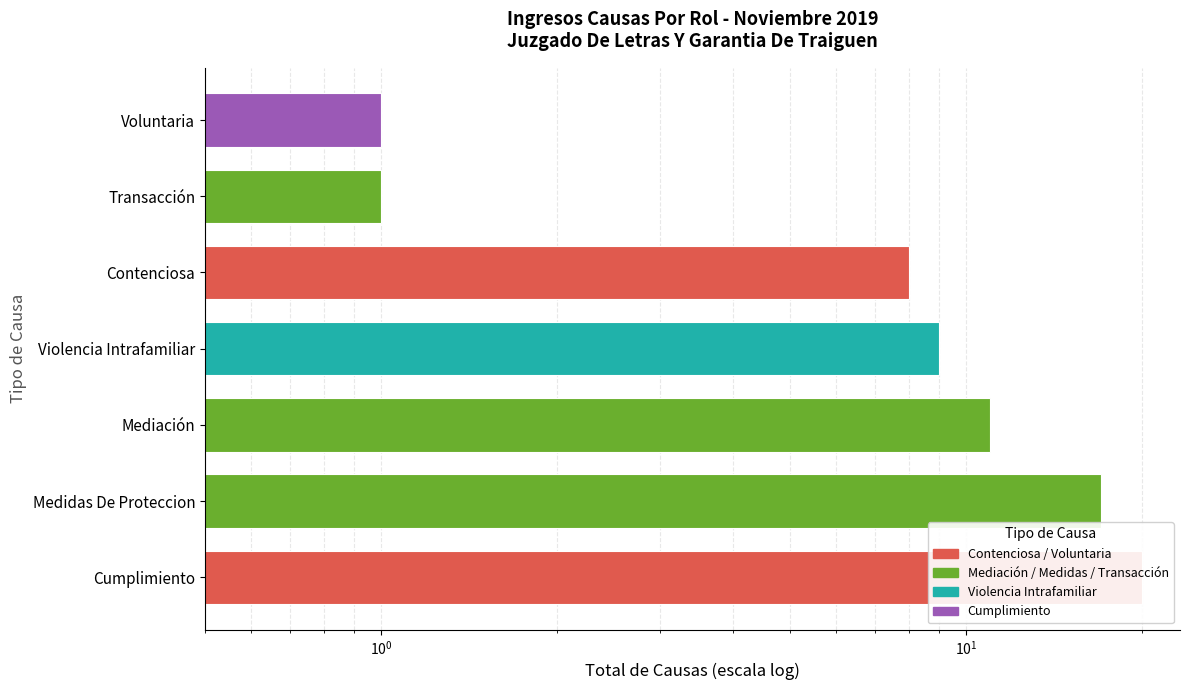

The value at Violencia Intrafamiliar is 4. True or false?

False